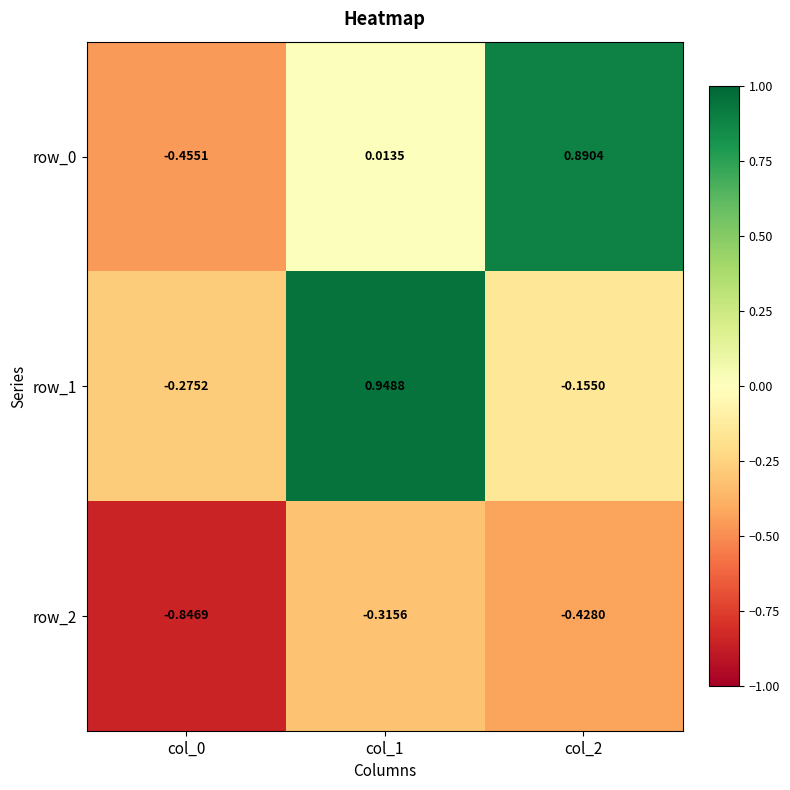

Which series has the largest total across all categories?

row_1